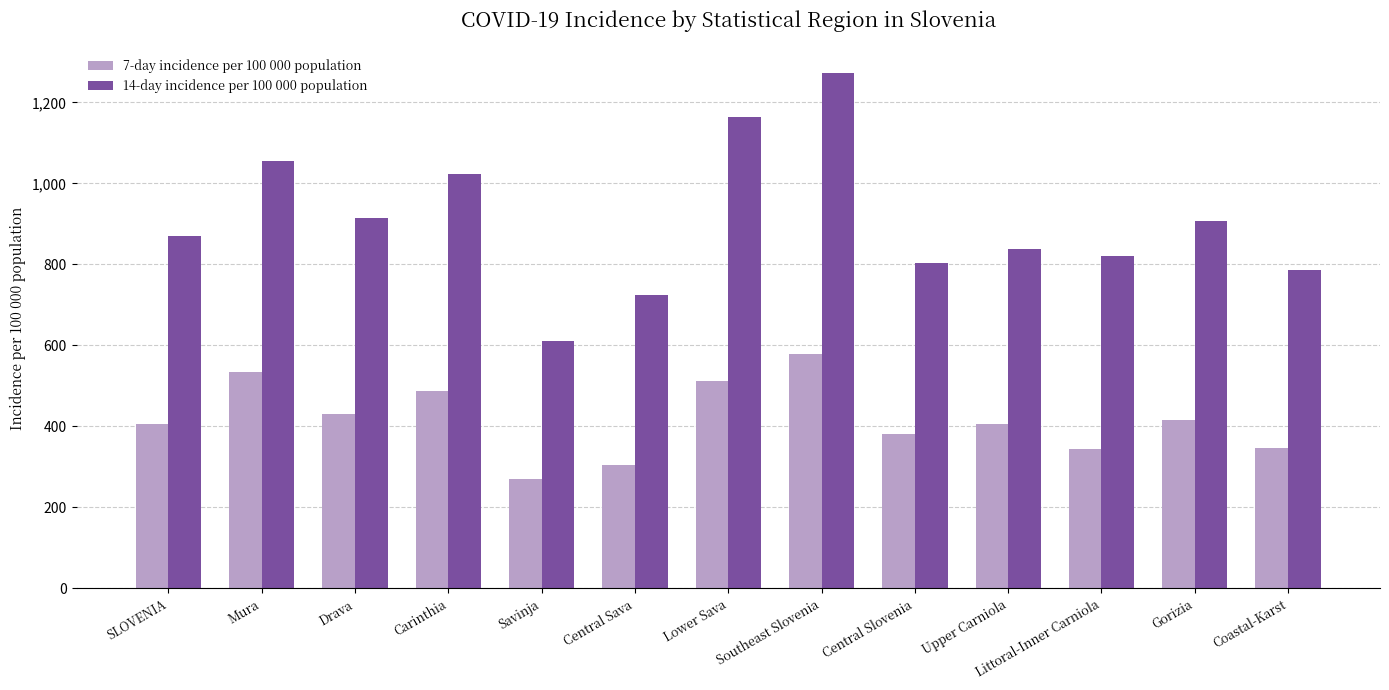

List the series in order of their peak value, highest first.

14-day incidence per 100 000 population, 7-day incidence per 100 000 population